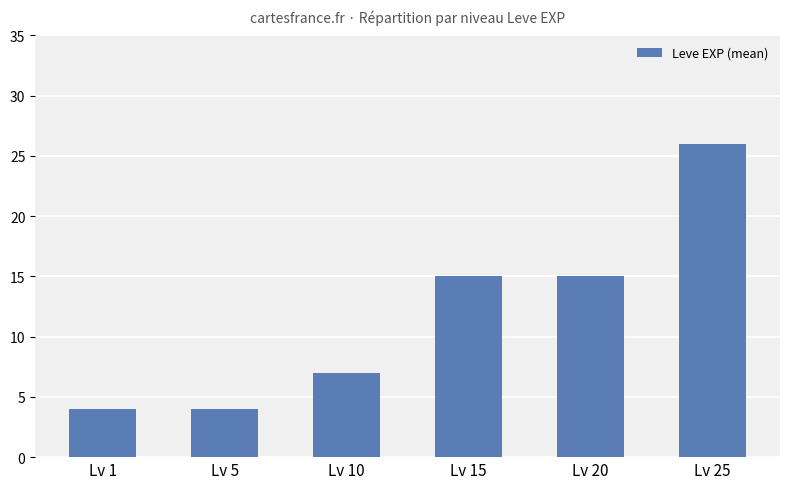

How many values are between 4 and 15?

5